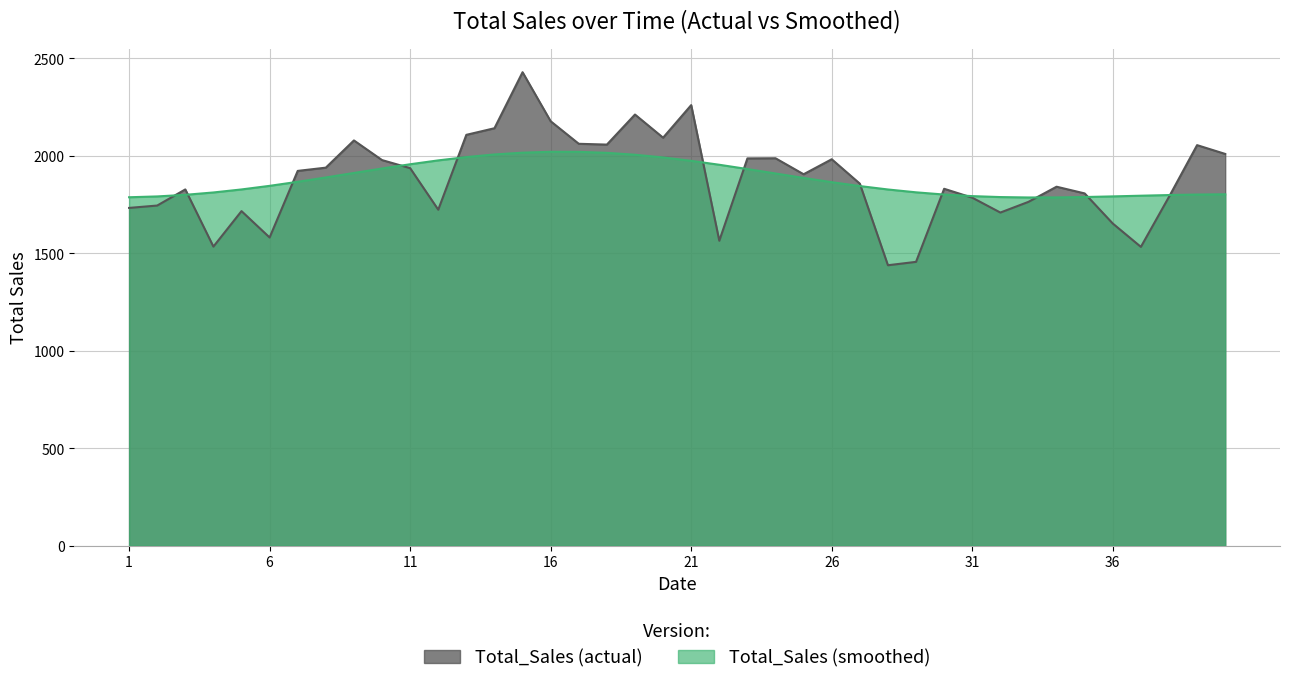

Is it true that the value at 34 is 1806.1?

True